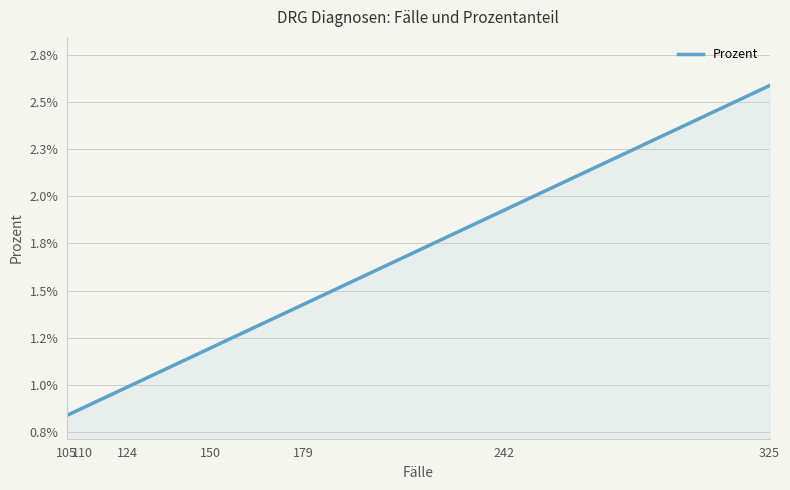

Count the number of categories in the chart.

20